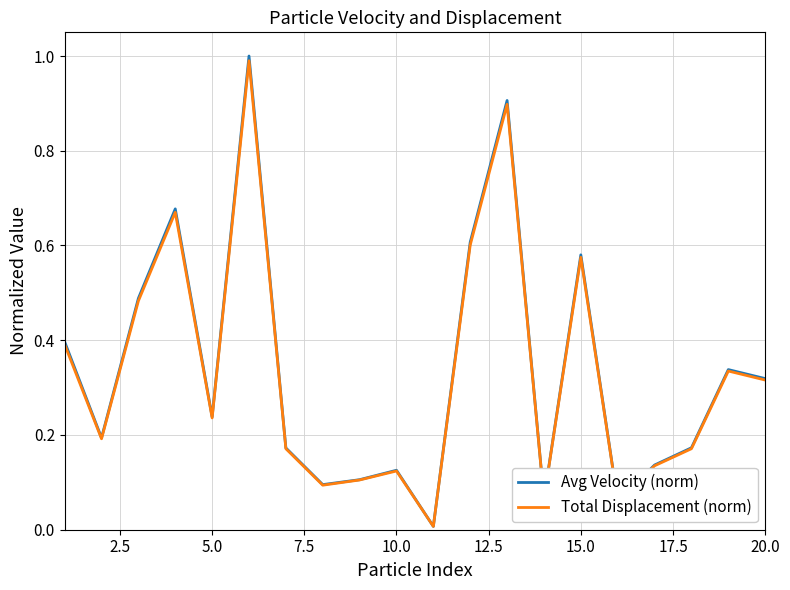

What is the maximum value for Avg Velocity (norm)?

1.0